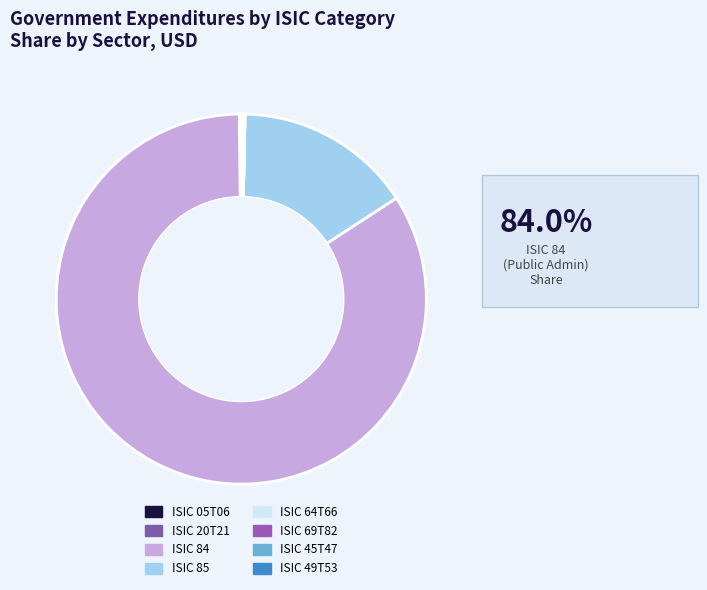

Is there any slice that represents more than half of the pie?

Yes